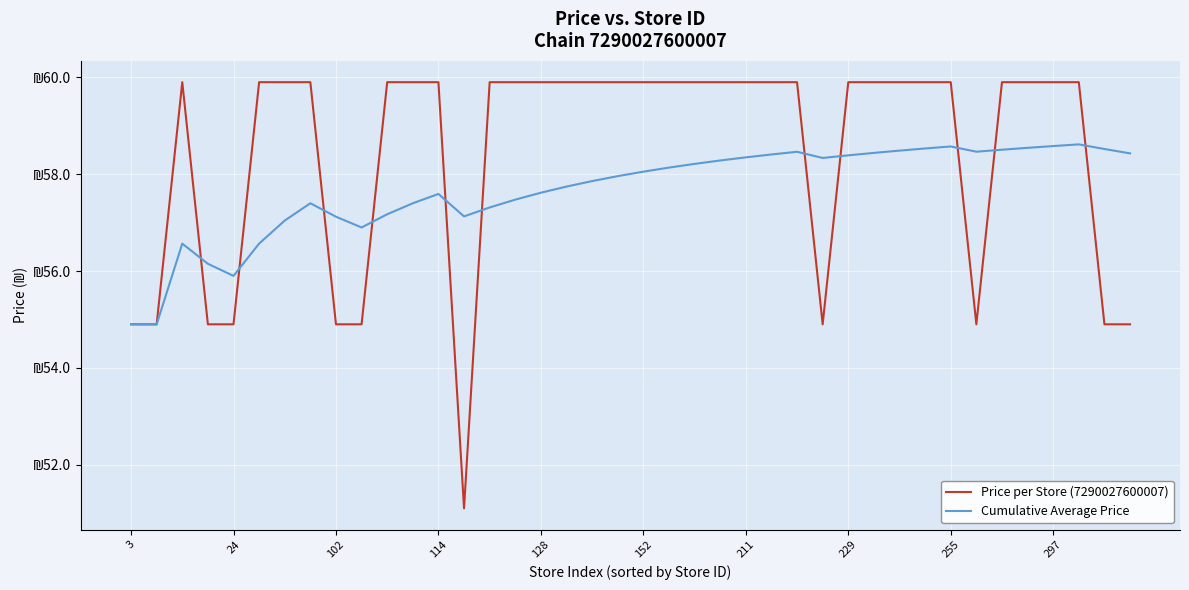

At which category does Price per Store (7290027600007) reach its first local valley?

13